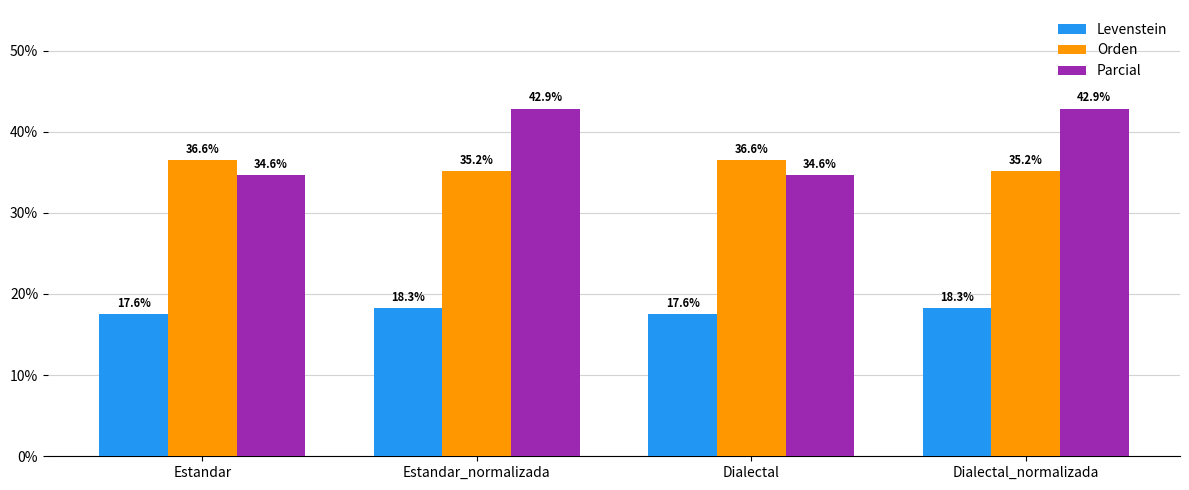

How many bars are there in each group?

3